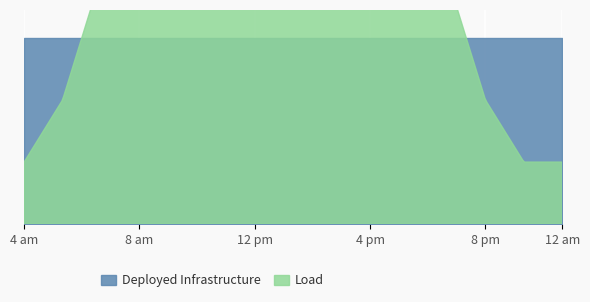

What is the value of the Deployed Infrastructure point at the 13th from the left?

3